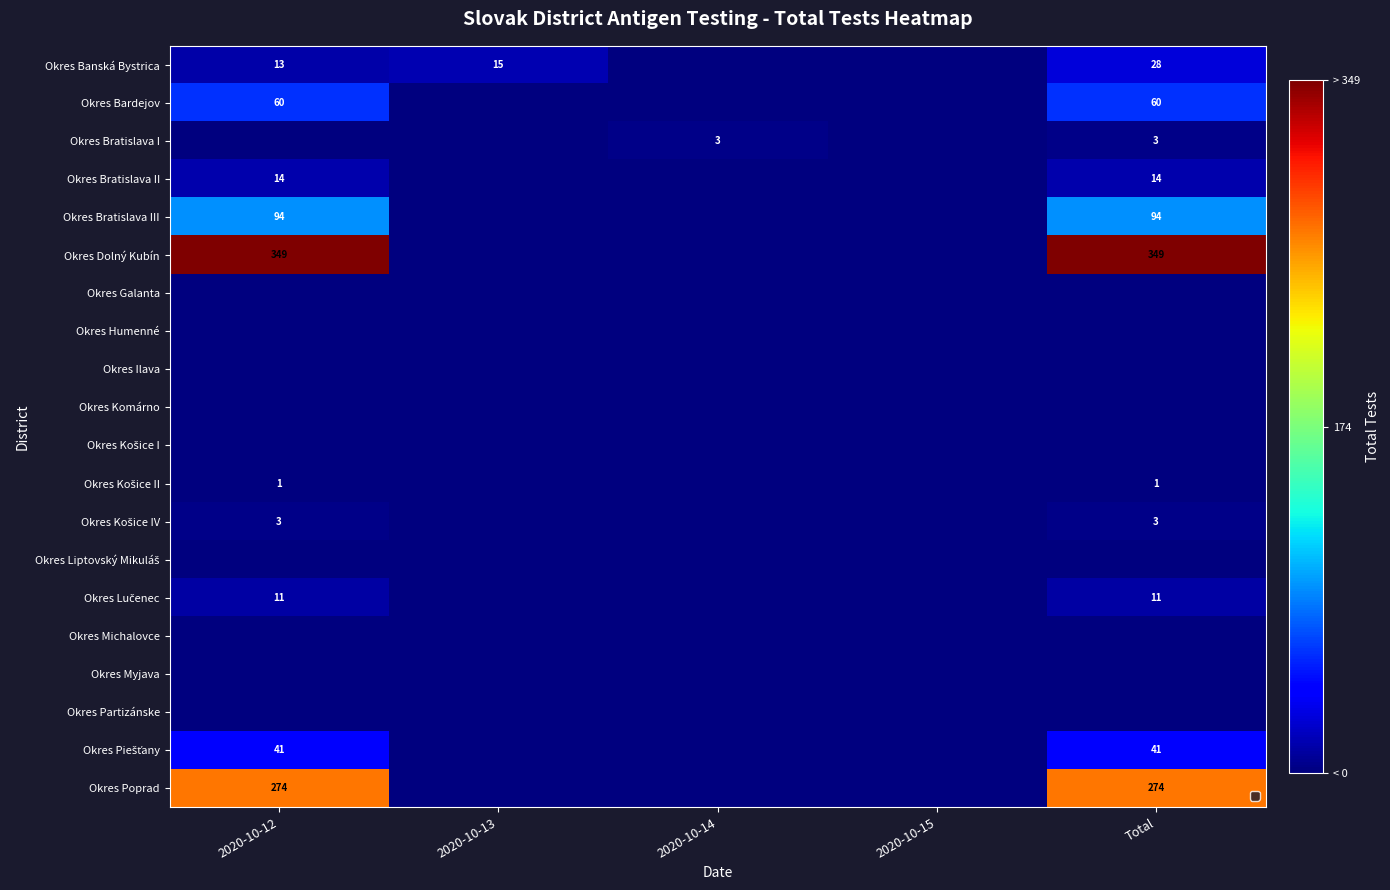

What is the difference between the highest and lowest values at 2020-10-14?

3